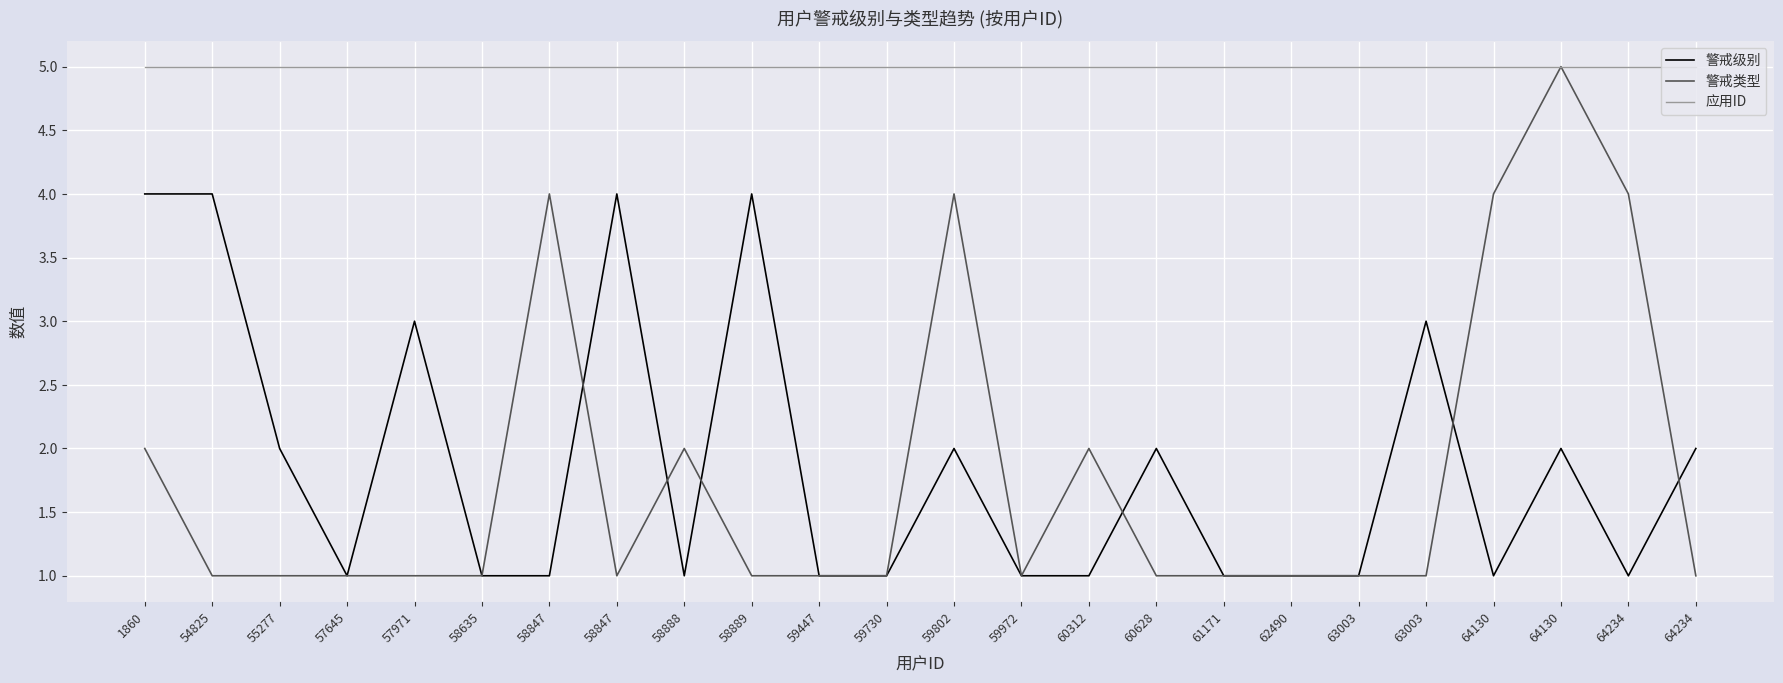

What is the approximate value of 应用ID at 58635?

5